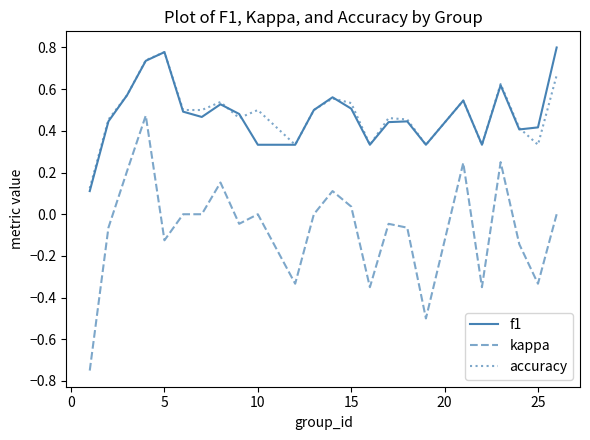

What is the sum of all f1 values?

11.5